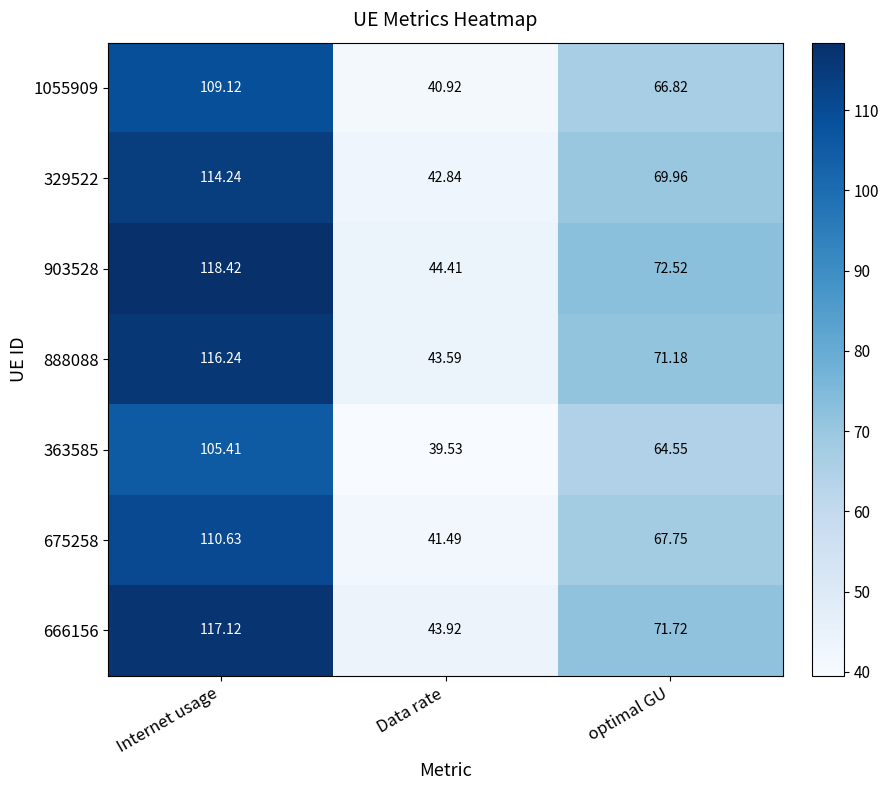

How many data points does each series have?

3